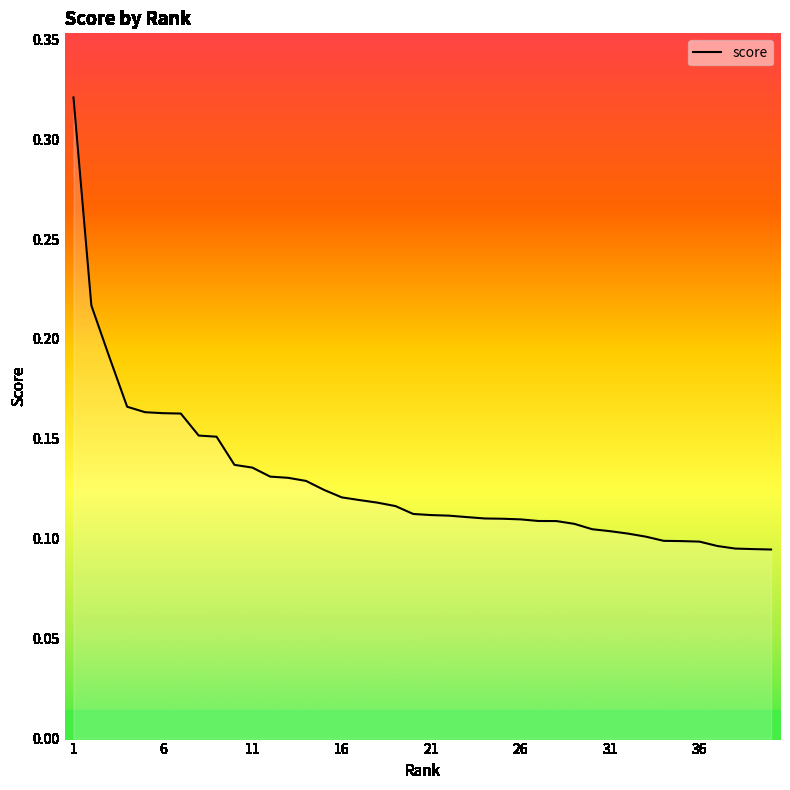

How many lines are shown in the chart?

1